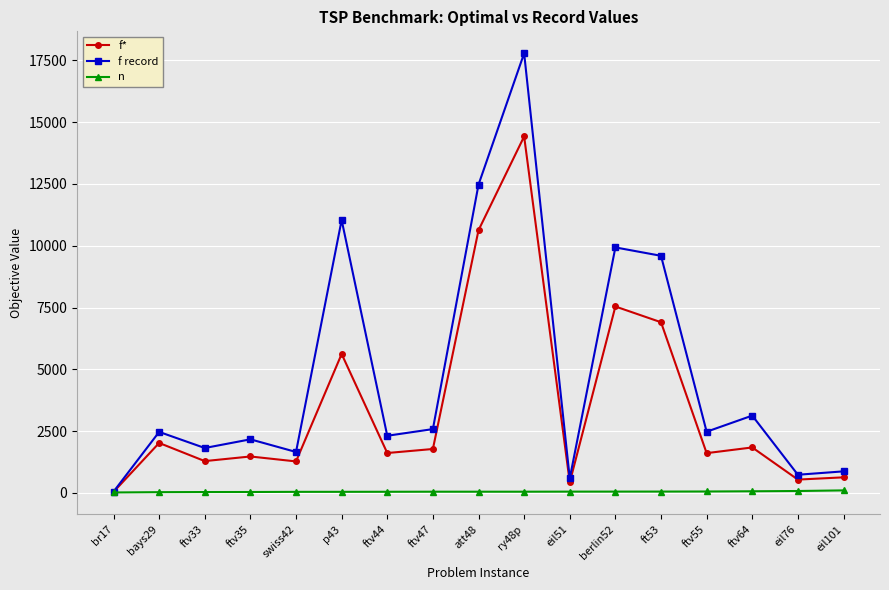

At which category is the sum across all series the highest?

ry48p